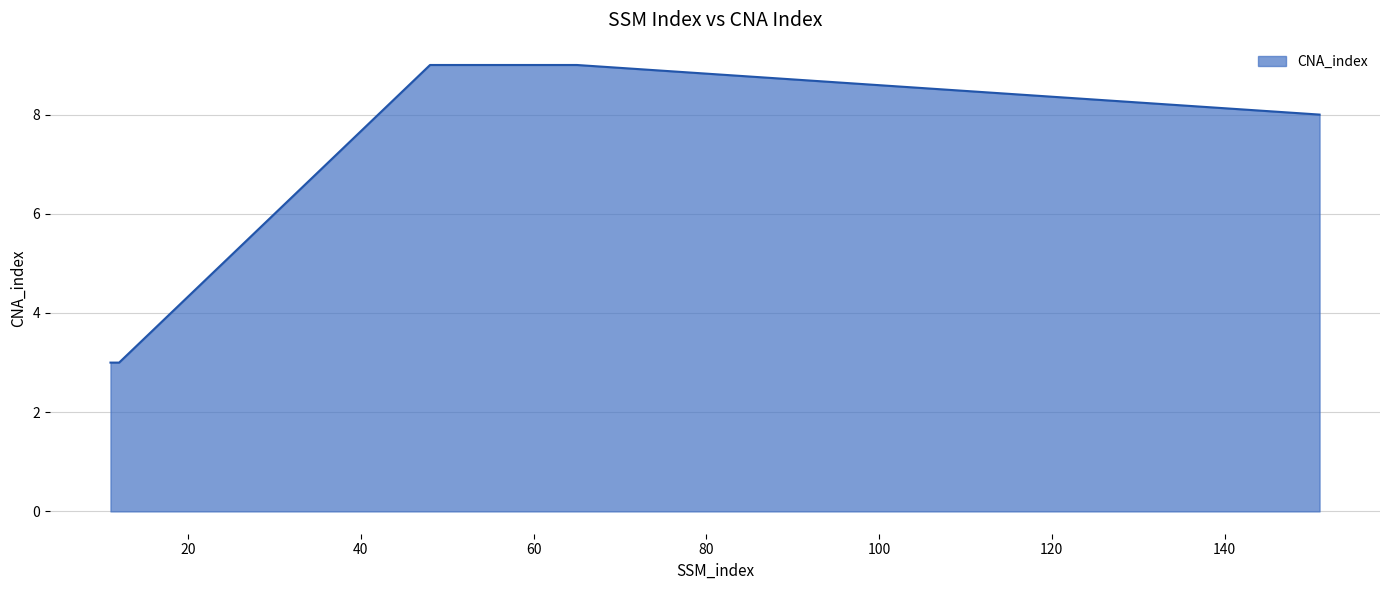

What is the maximum value shown in the chart?

9